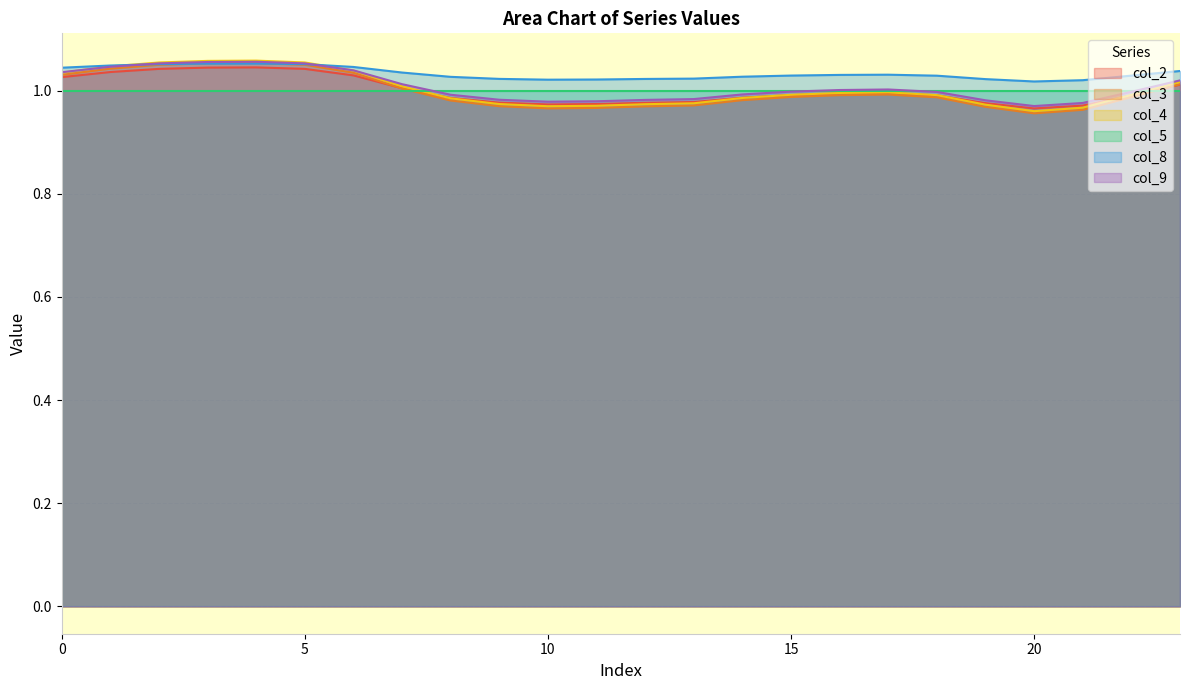

How many times do col_2 and col_3 cross each other?

2